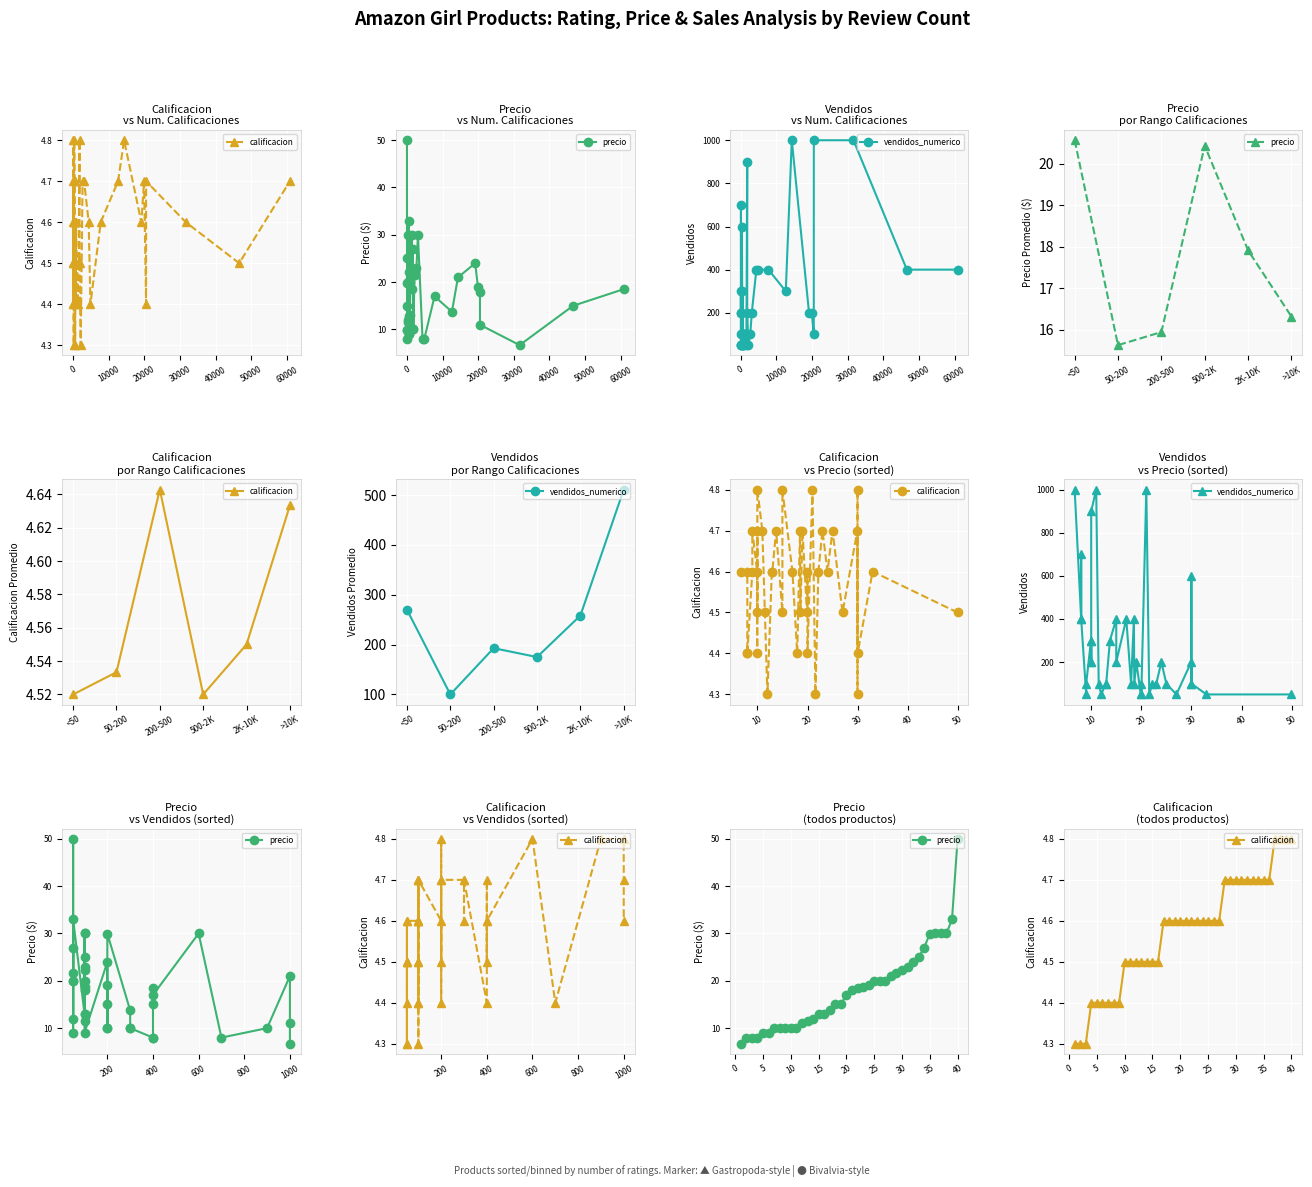

At how many categories does at least one series exceed 744?

4